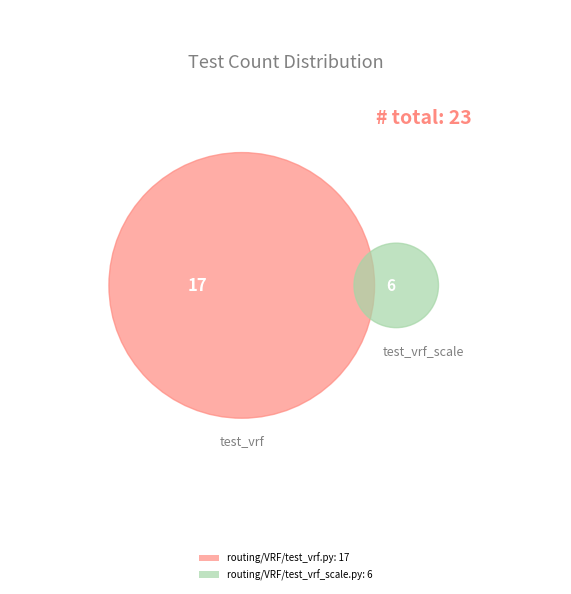

True or false: routing/VRF/test_vrf.py accounts for 69% of the total.

False